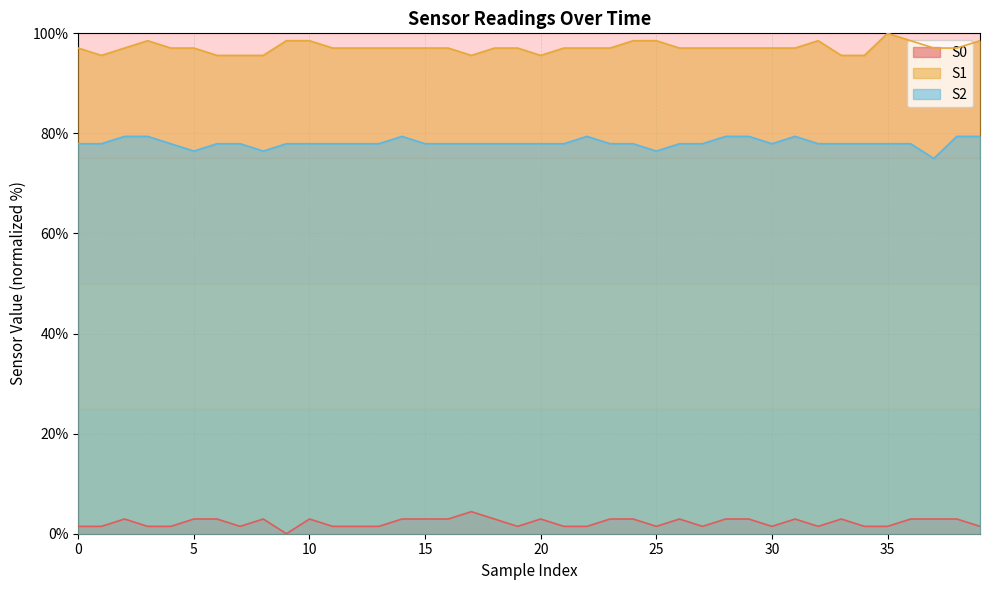

What is the difference between the maximum and minimum values in the S2 series?

4.4